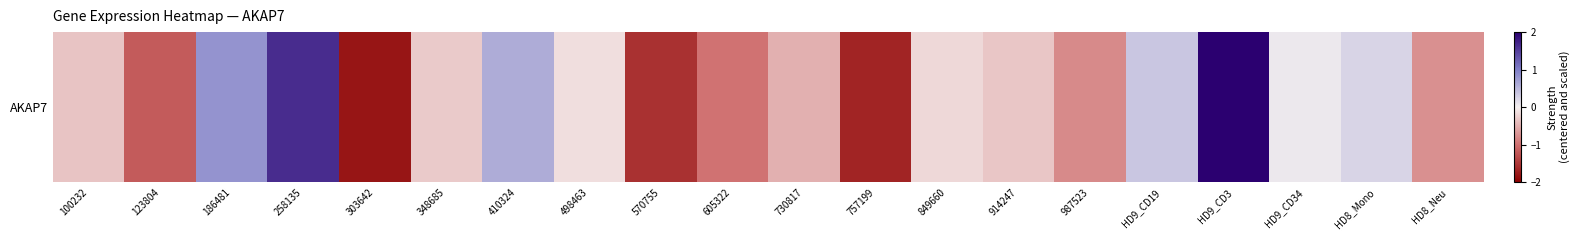

How many values exceed 0?

7